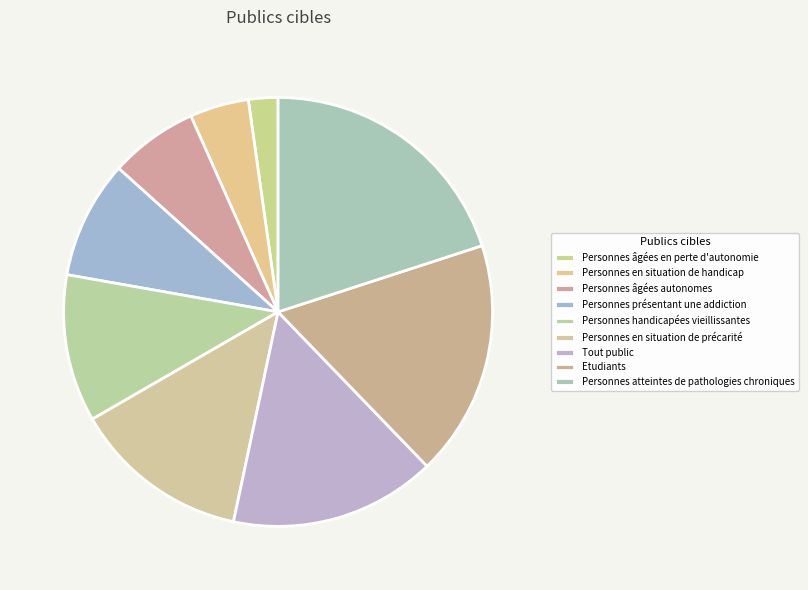

Between Personnes âgées autonomes and Personnes âgées en perte d'autonomie, which is larger?

Personnes âgées autonomes